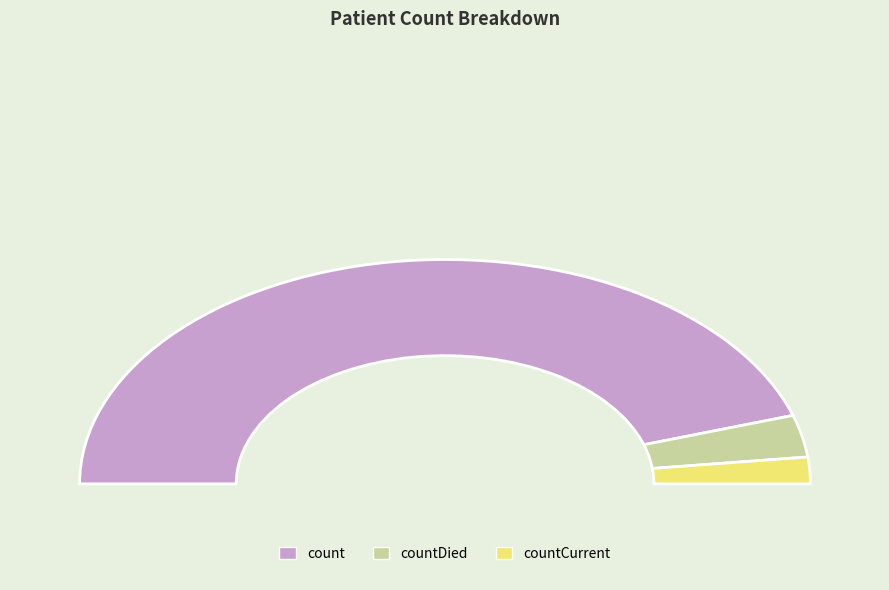

Between count and countDied, which is larger?

count